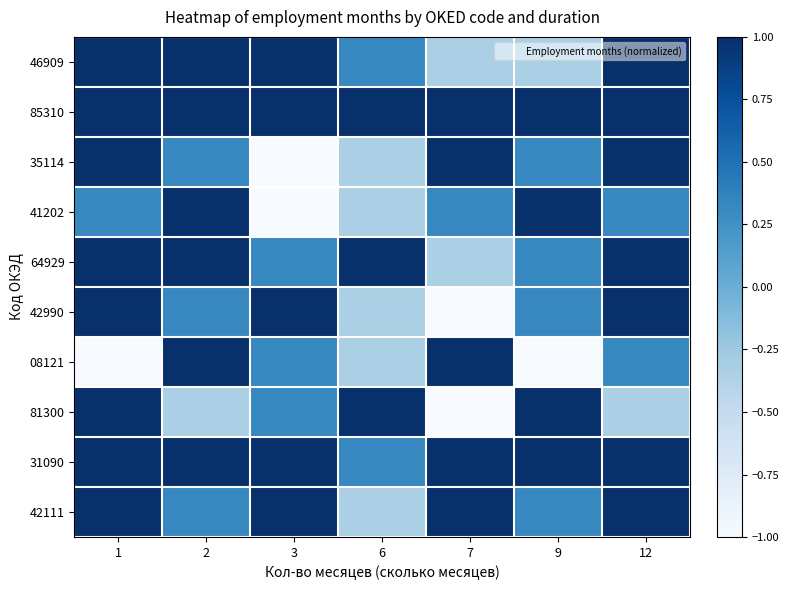

At which category does the chart reach its peak across all series?

1